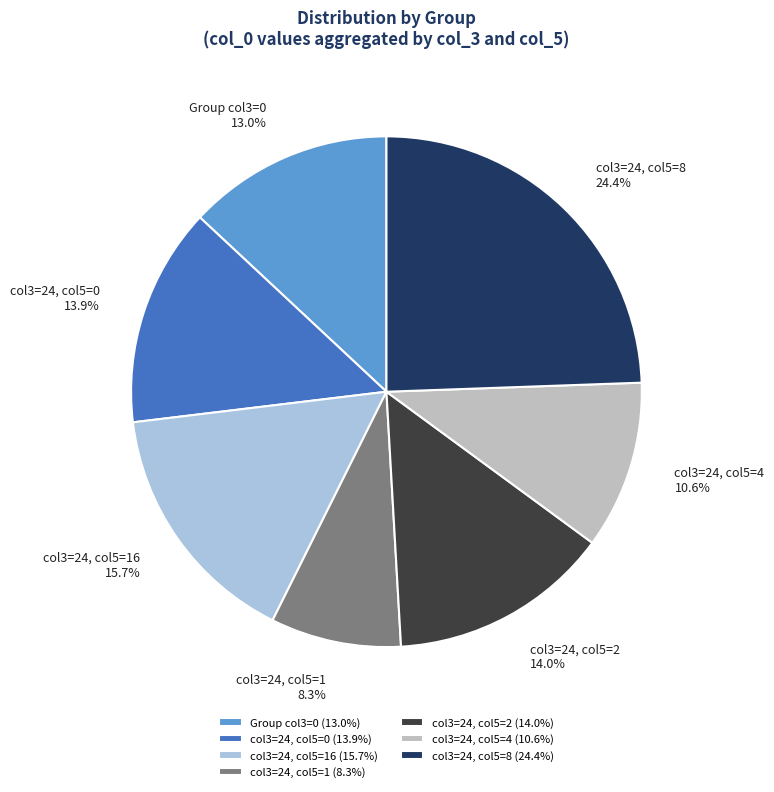

Approximately how many times larger is the value at col3=24, col5=4 compared to col3=24, col5=2?

0.8